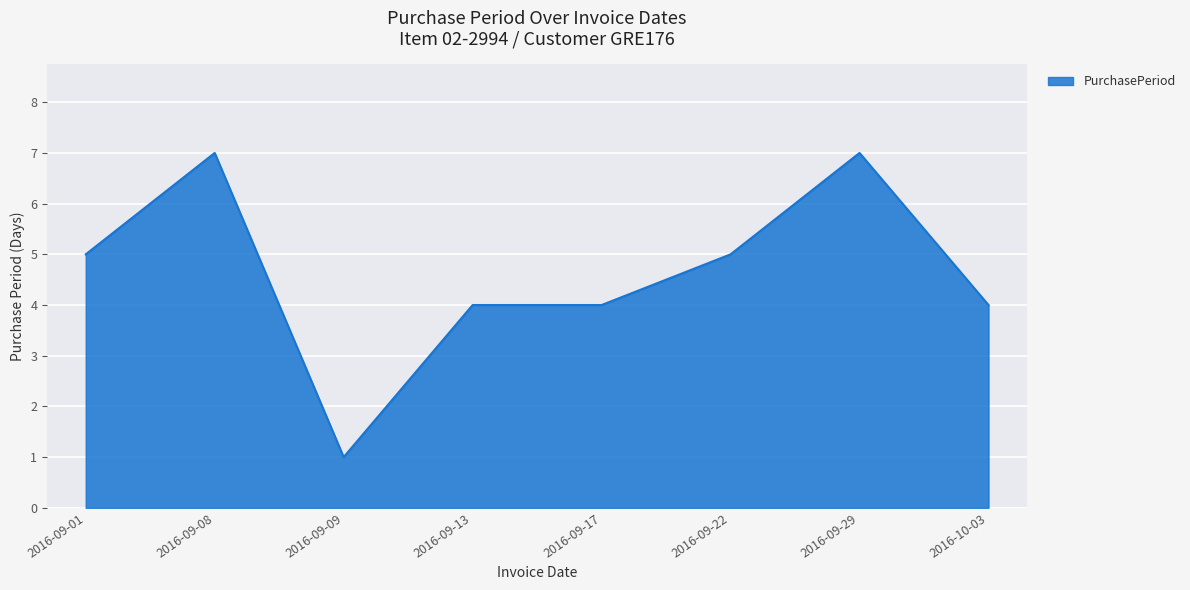

How many values are between 4 and 7?

7